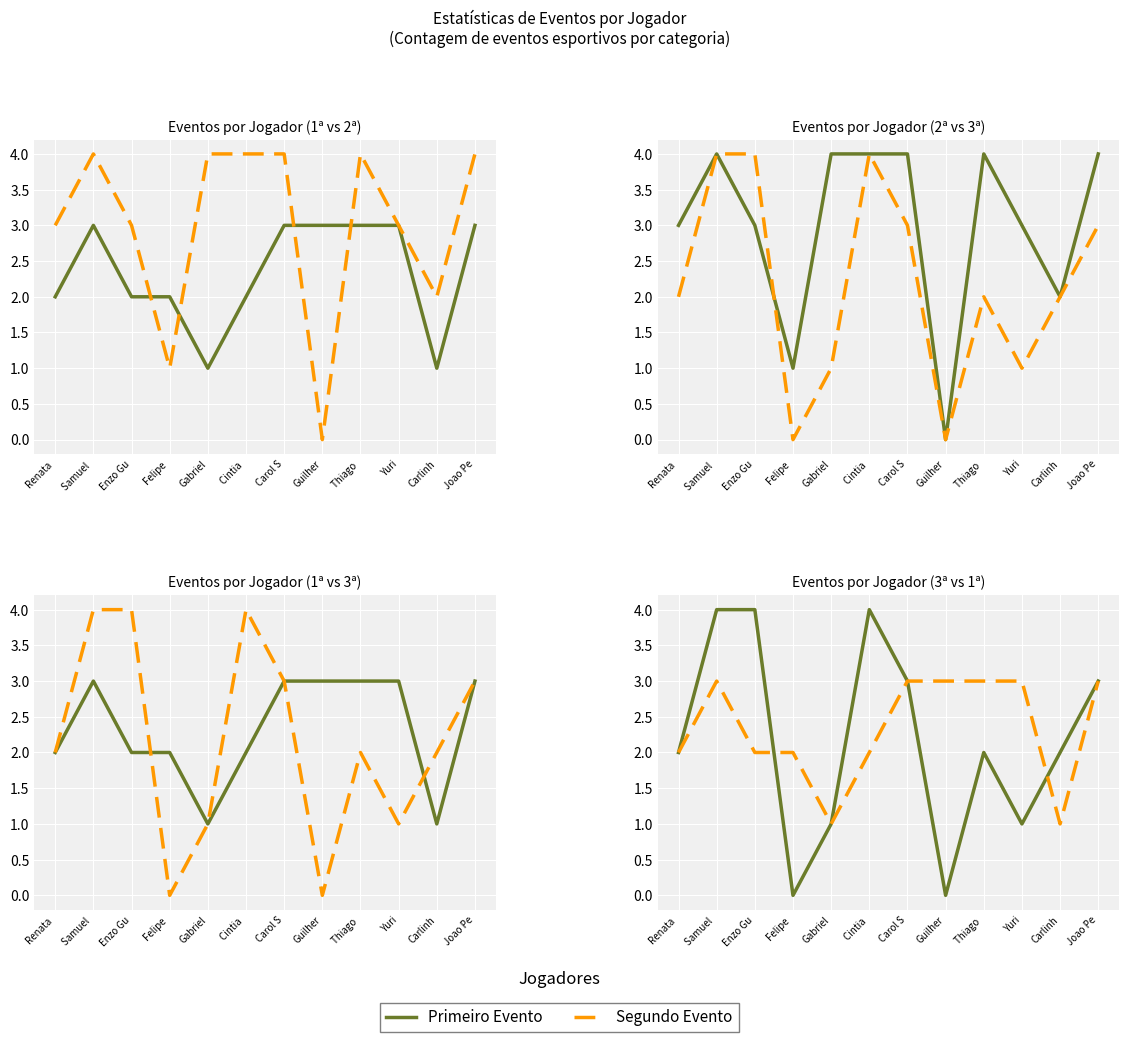

At how many categories does at least one series exceed 1?

12